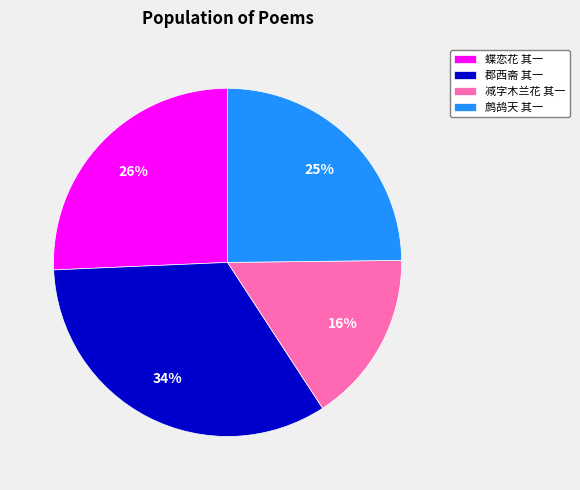

Combined, do 减字木兰花 其一 and 蝶恋花 其一 account for over 50%?

No